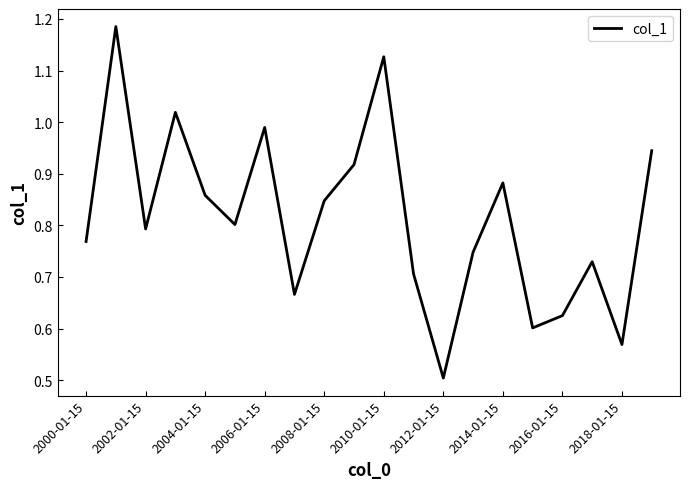

What is the smallest value displayed?

0.5